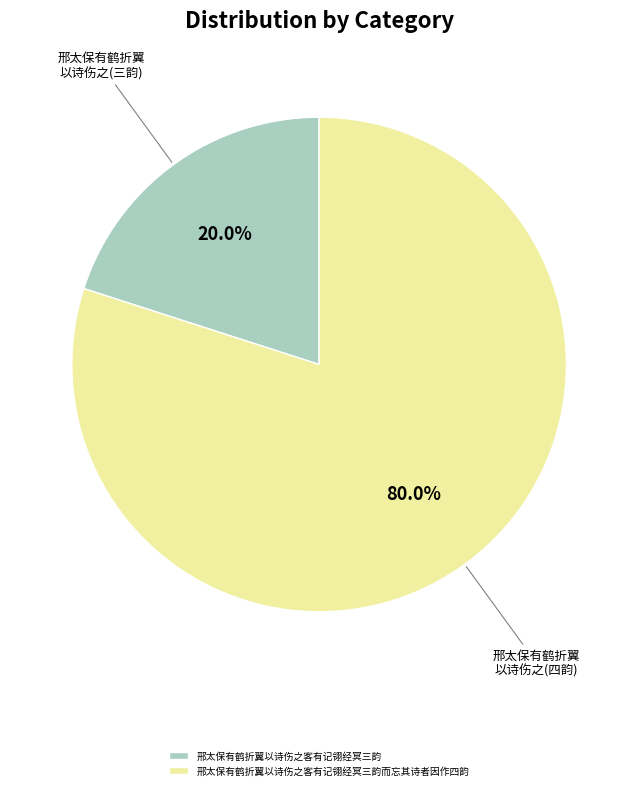

Which category has the smallest portion of the pie?

邢太保有鹤折翼以诗伤之客有记翎经冥三韵